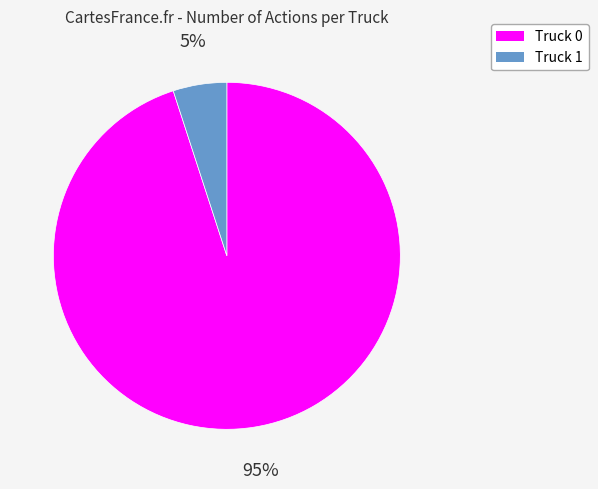

Which category has the biggest portion of the pie?

Truck 0